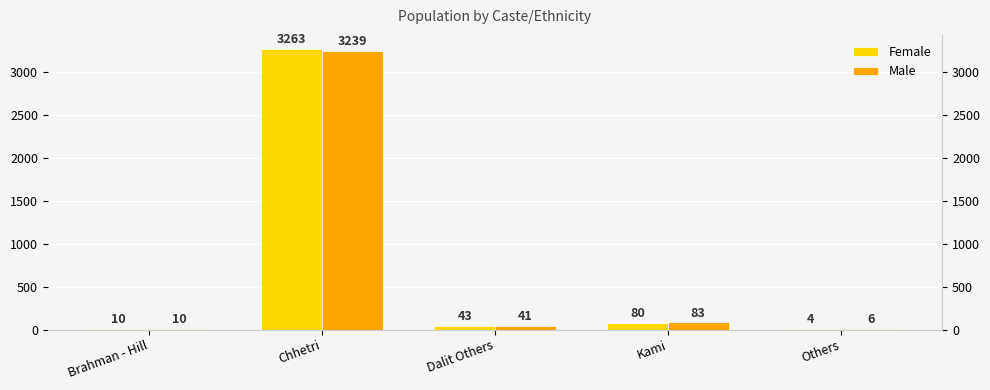

What is the approximate value of Male at Brahman - Hill?

10